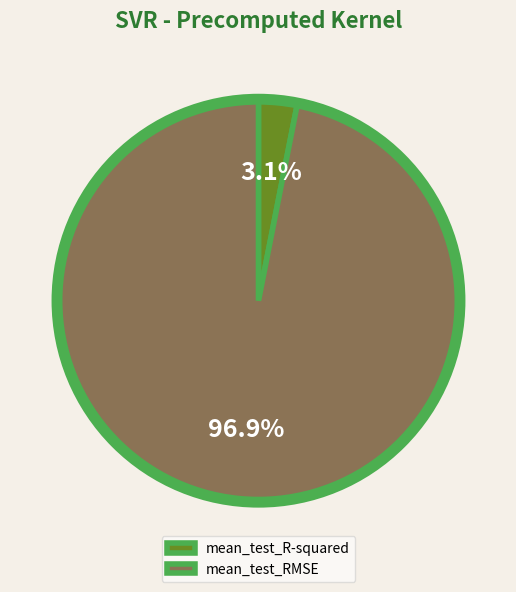

To the nearest percent, what is the difference between the largest and smallest slice percentages?

94%